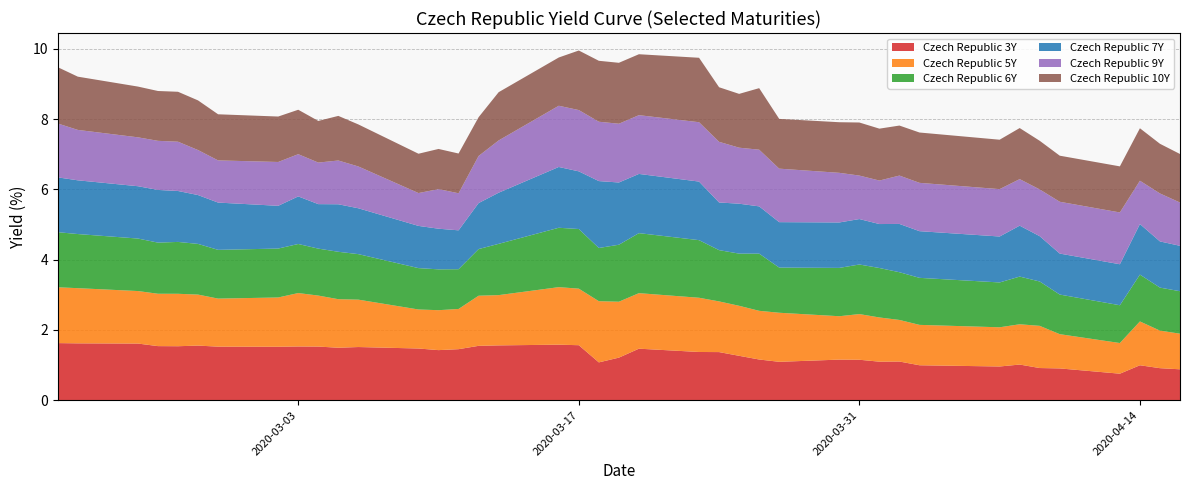

Reading left to right, extract all data points from this chart.

Czech Republic 3Y: 1.6	1.6	1.6	1.5	1.5	1.6	1.5	1.5	1.5	1.5	1.5	1.5	1.5	1.4	1.5	1.5	1.6	1.6	1.6	1.1	1.2	1.5	1.4	1.4	1.3	1.2	1.1	1.2	1.2	1.1	1.1	1.0	1.0	1.0	0.9	0.9	0.8	1.0	0.9	0.9
Czech Republic 5Y: 1.6	1.6	1.5	1.5	1.5	1.5	1.4	1.4	1.5	1.5	1.4	1.3	1.1	1.1	1.1	1.4	1.4	1.6	1.6	1.7	1.6	1.6	1.5	1.4	1.4	1.4	1.4	1.2	1.3	1.3	1.2	1.1	1.1	1.1	1.2	1.0	0.9	1.2	1.1	1.0
Czech Republic 6Y: 1.6	1.5	1.5	1.5	1.5	1.4	1.4	1.4	1.4	1.3	1.4	1.3	1.2	1.2	1.1	1.3	1.5	1.7	1.7	1.5	1.6	1.7	1.6	1.5	1.5	1.6	1.3	1.4	1.4	1.4	1.4	1.3	1.3	1.4	1.3	1.1	1.1	1.3	1.2	1.2
Czech Republic 7Y: 1.6	1.5	1.5	1.5	1.4	1.4	1.3	1.2	1.4	1.3	1.4	1.3	1.2	1.2	1.1	1.3	1.5	1.7	1.6	1.9	1.8	1.7	1.7	1.4	1.4	1.3	1.3	1.3	1.3	1.3	1.4	1.3	1.3	1.4	1.3	1.2	1.2	1.4	1.3	1.3
Czech Republic 9Y: 1.5	1.4	1.4	1.4	1.4	1.3	1.2	1.2	1.2	1.2	1.2	1.2	0.9	1.1	1.1	1.3	1.5	1.7	1.7	1.7	1.7	1.7	1.7	1.7	1.6	1.6	1.5	1.4	1.2	1.2	1.4	1.4	1.3	1.3	1.3	1.5	1.5	1.2	1.4	1.2
Czech Republic 10Y: 1.6	1.5	1.4	1.4	1.4	1.4	1.3	1.3	1.3	1.2	1.3	1.2	1.1	1.1	1.1	1.1	1.4	1.4	1.7	1.7	1.7	1.7	1.8	1.6	1.5	1.8	1.4	1.4	1.5	1.5	1.4	1.4	1.4	1.5	1.4	1.3	1.3	1.5	1.4	1.4